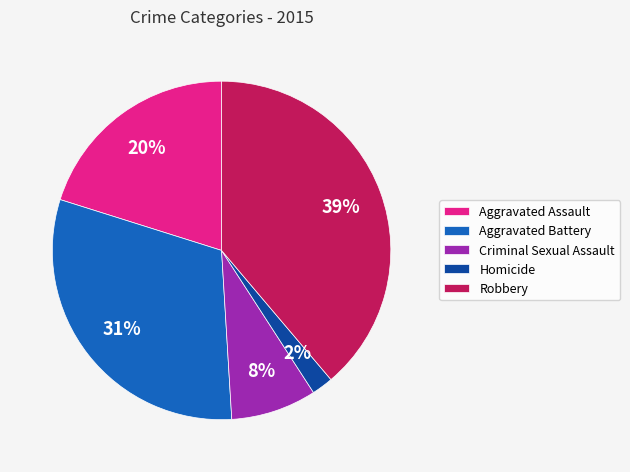

Which has a higher value, Robbery or Aggravated Battery?

Robbery